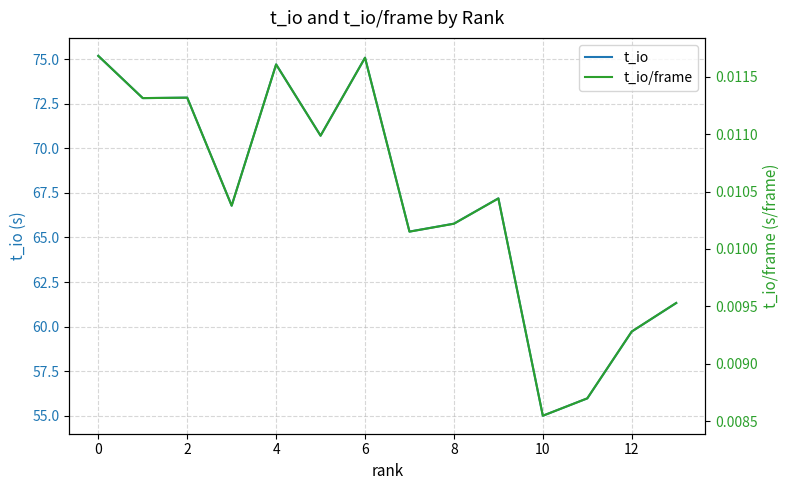

True or false: t_io/frame and t_io intersect in this chart.

False